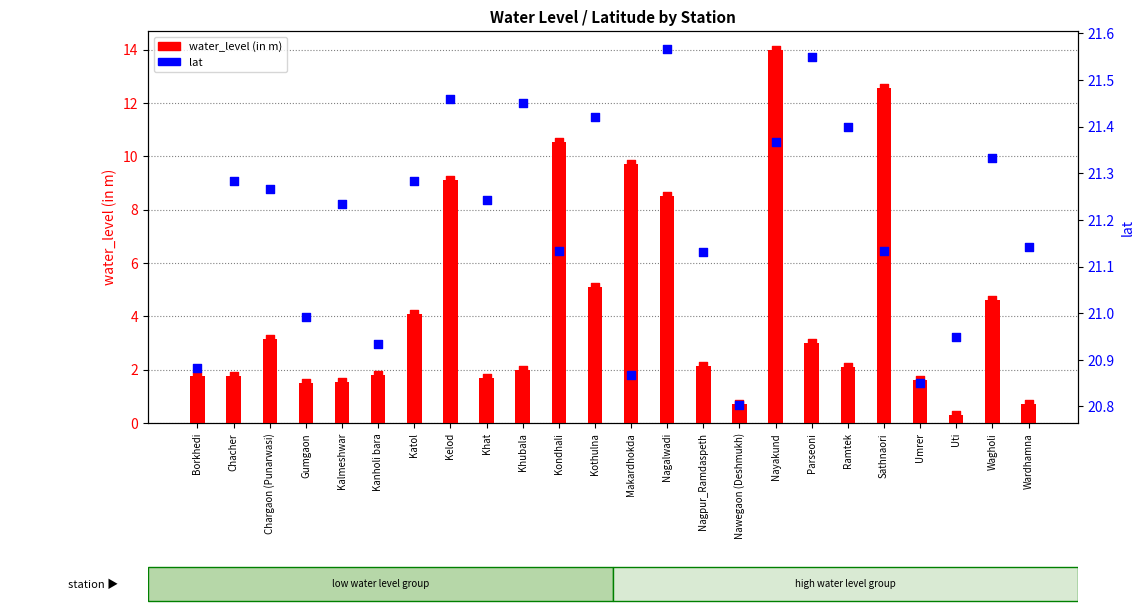

Which series reaches the maximum Y coordinate?

lat